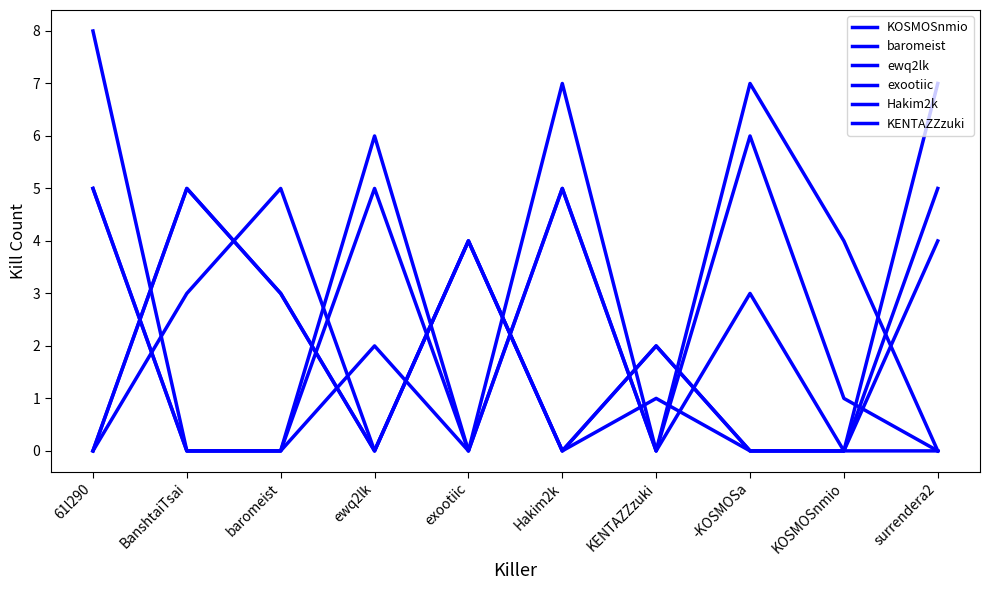

What is the difference between the baromeist values at Hakim2k and KENTAZZzuki?

5